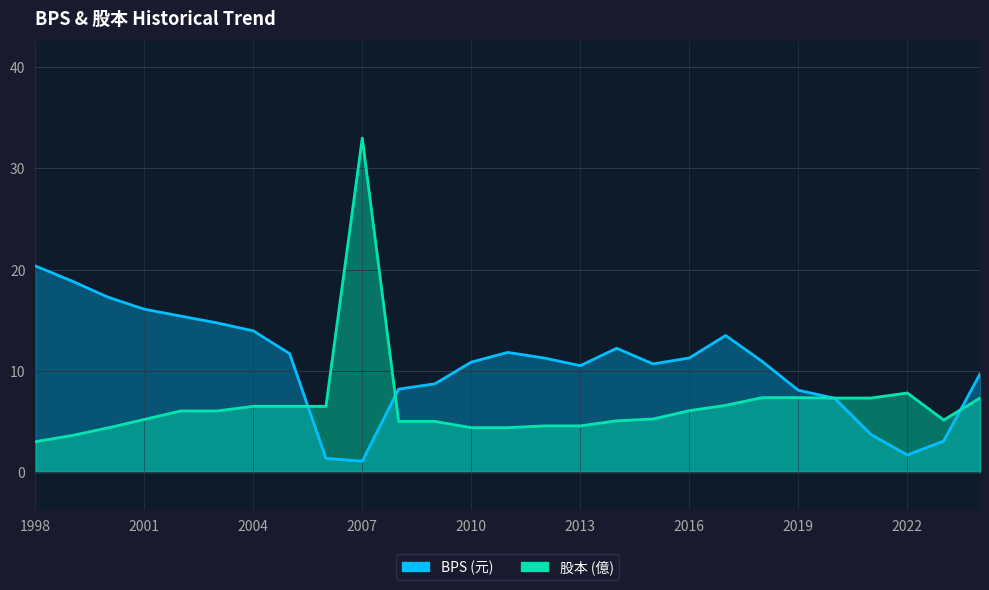

What is the sum of the 股本 values at 2001 and 2002?

11.2